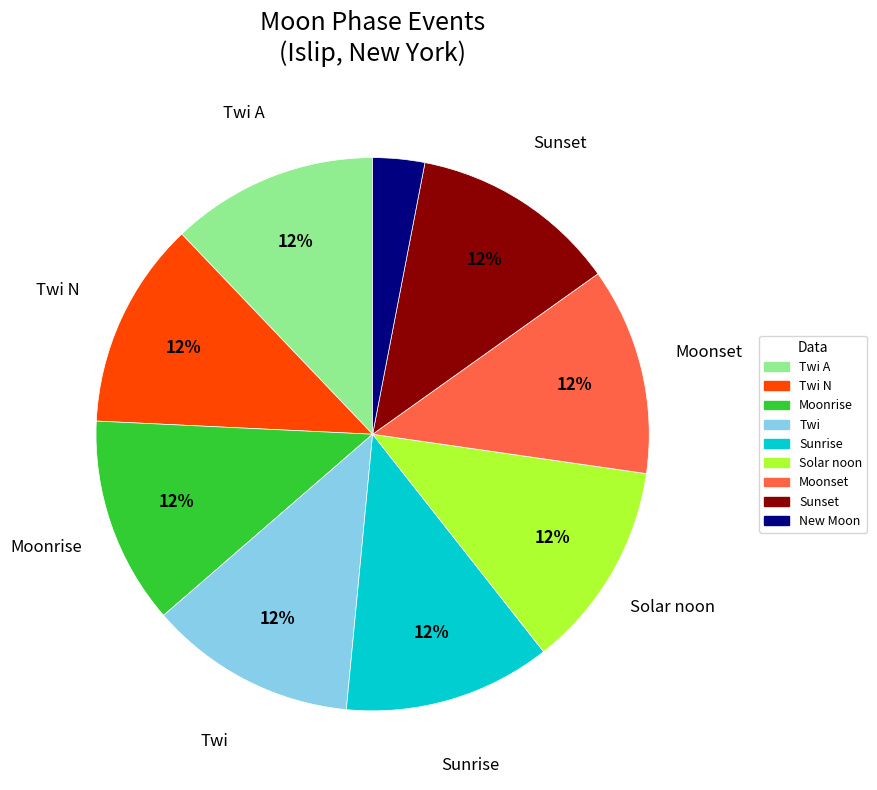

Combined, do Sunset and New Moon account for over 50%?

No